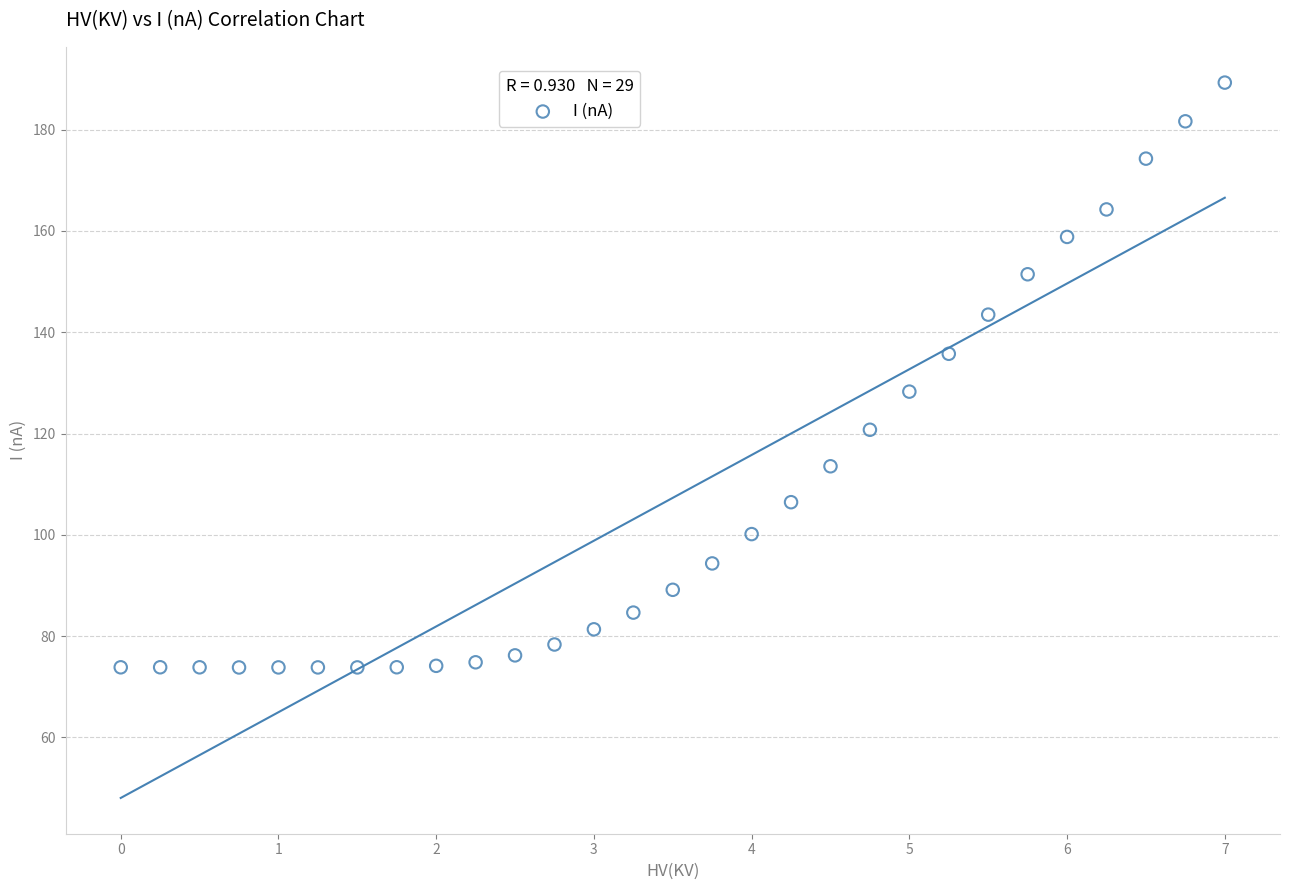

What Y value in the scatter plot is closest to 131?

128.3